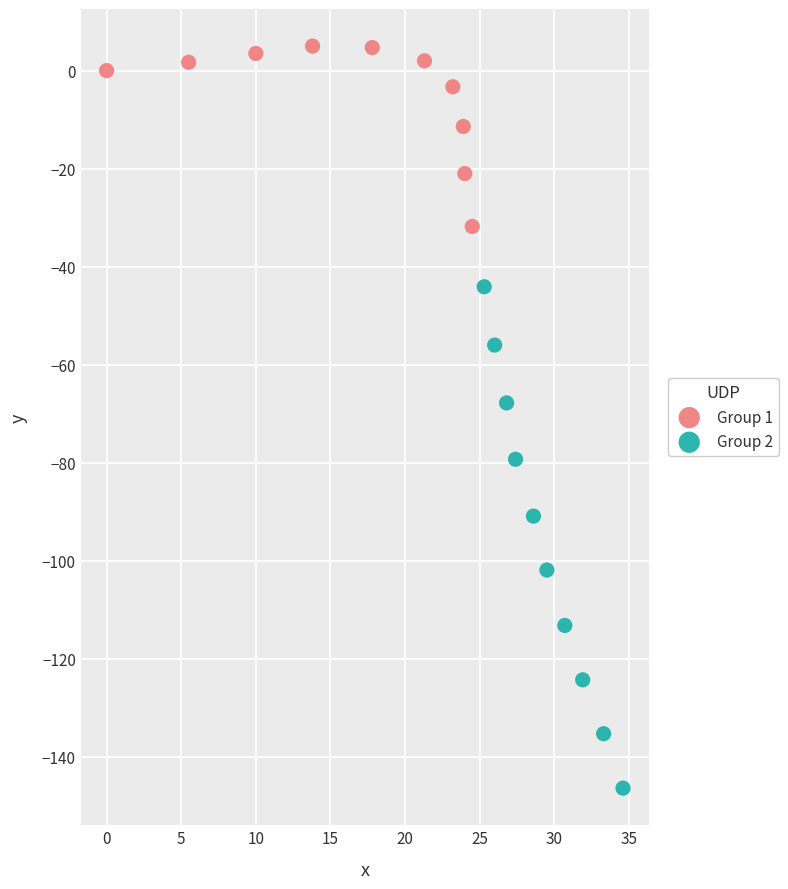

What are all the series names shown in the legend?

Group 1, Group 2